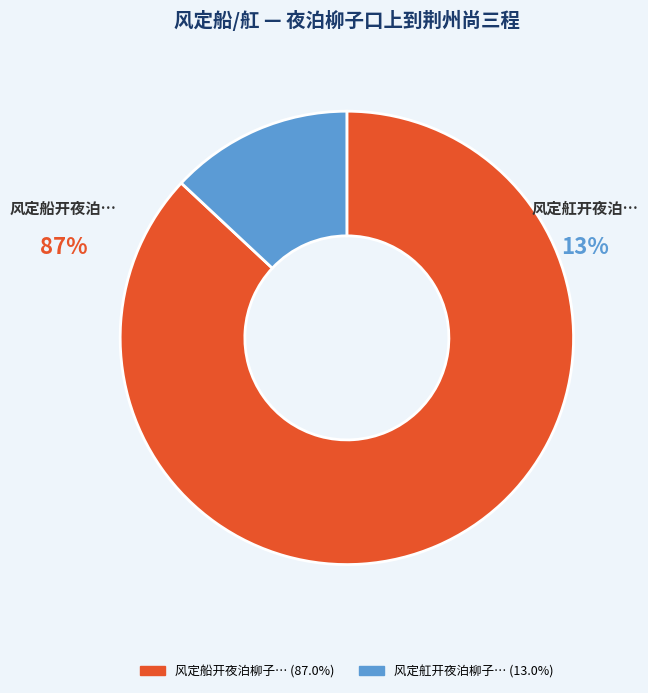

Count the number of slices in the pie.

2